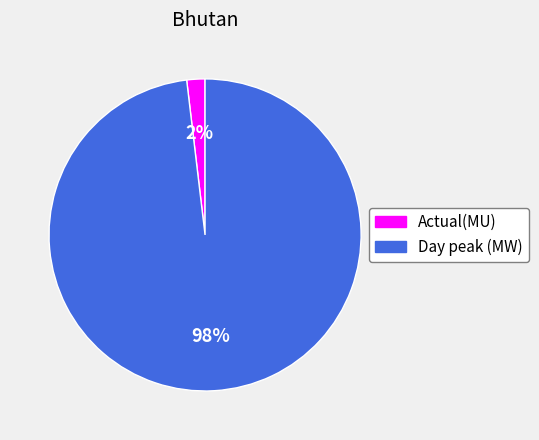

To the nearest percent, what portion does Actual(MU) represent?

2%